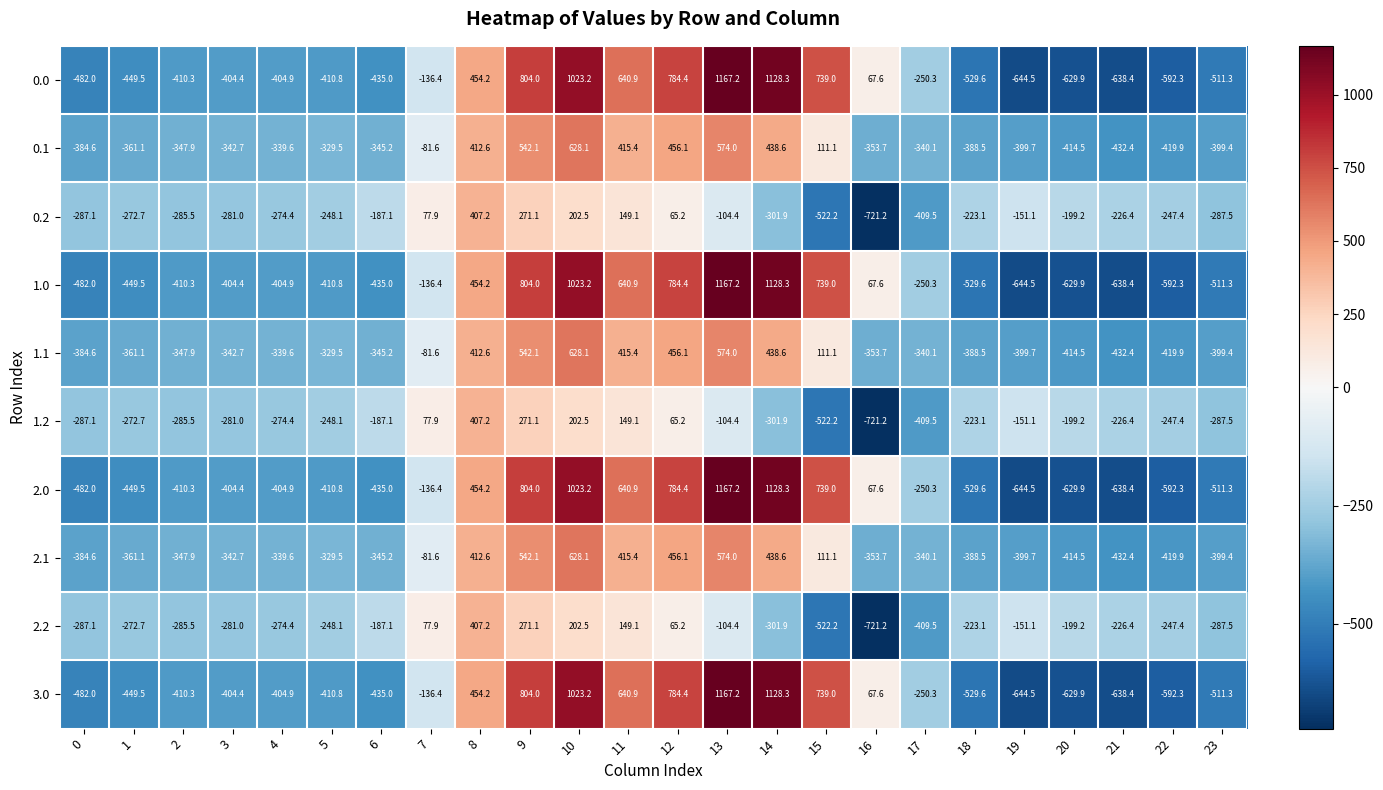

What is the spread (max minus min) of values at 0?

194.9